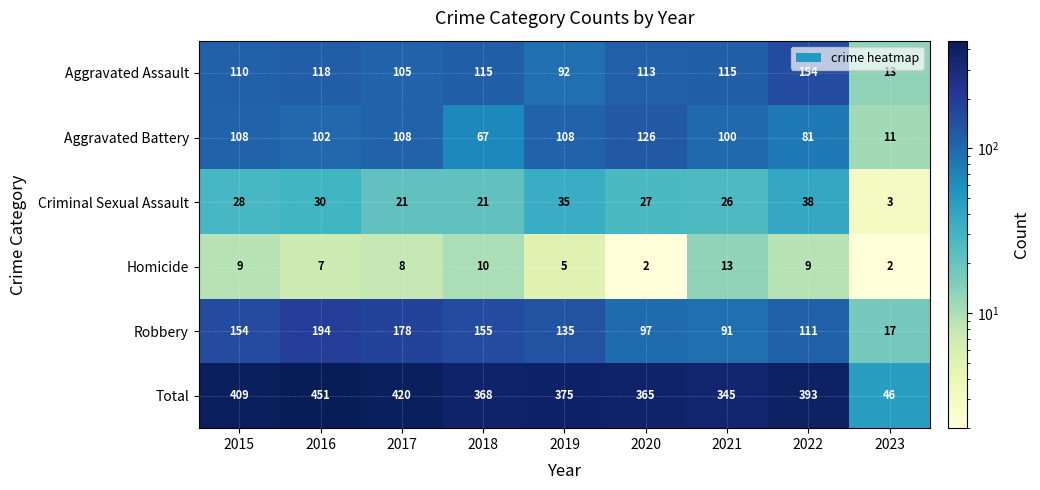

Read the Aggravated Battery value at 2016.

102